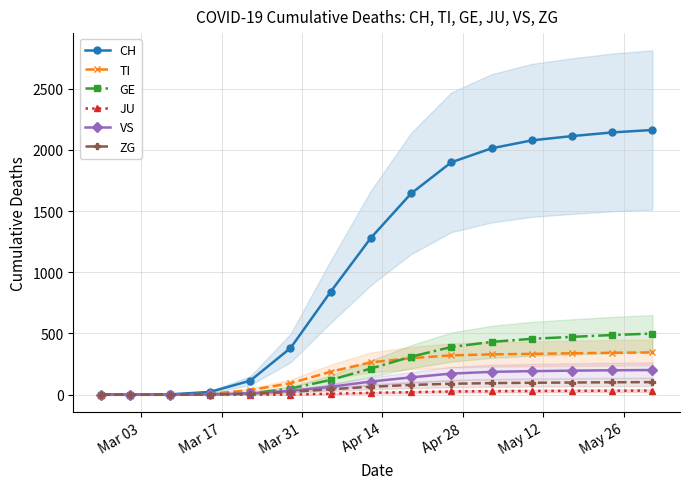

What is the average value of the VS series?

100